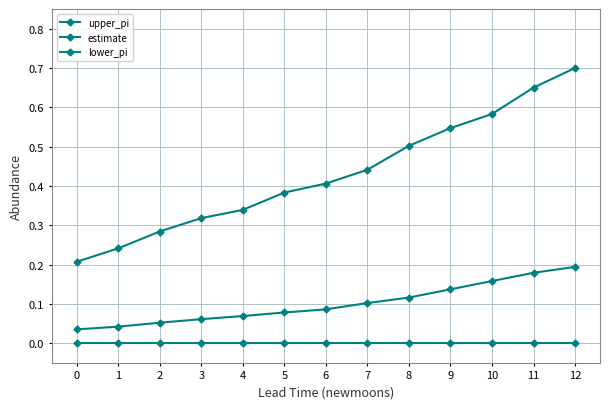

What is the difference between the maximum and minimum values in the upper_pi series?

0.5